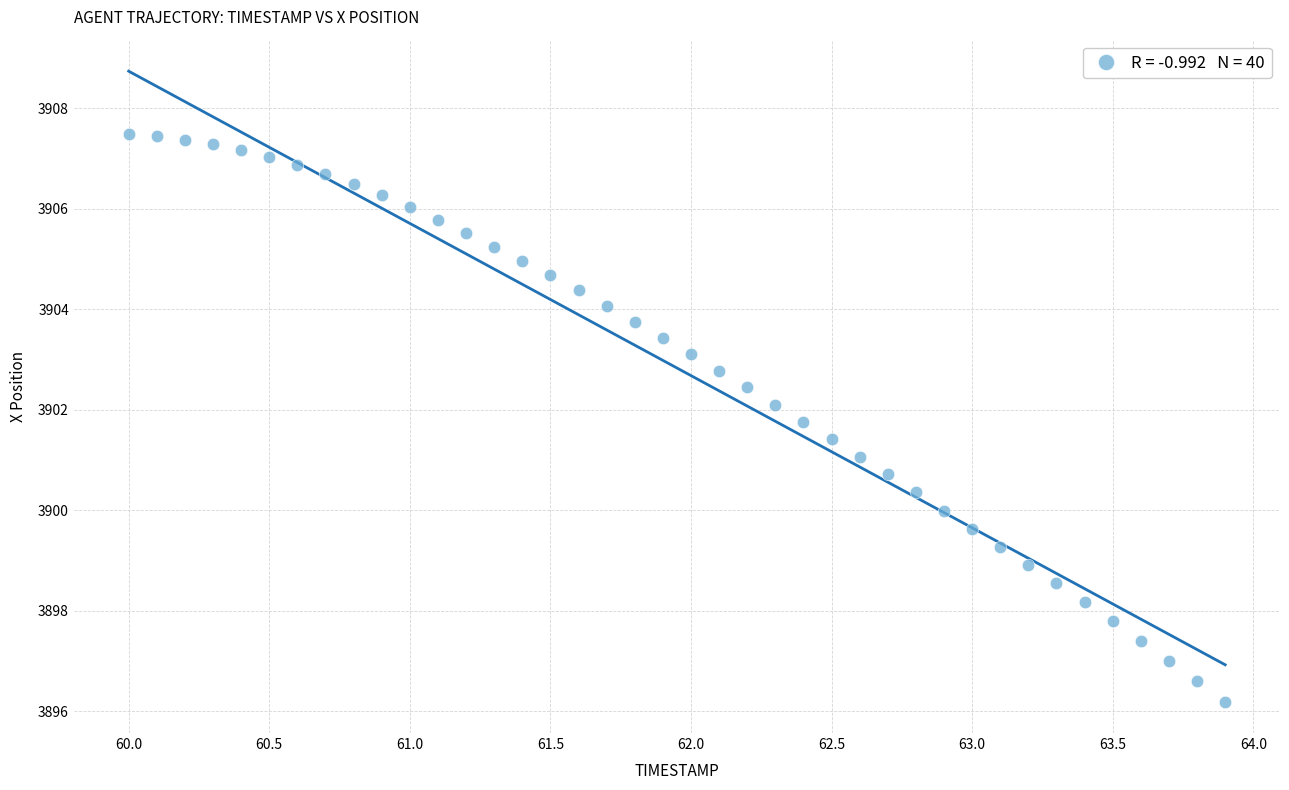

What is the range of X values (max minus min)?

3.9